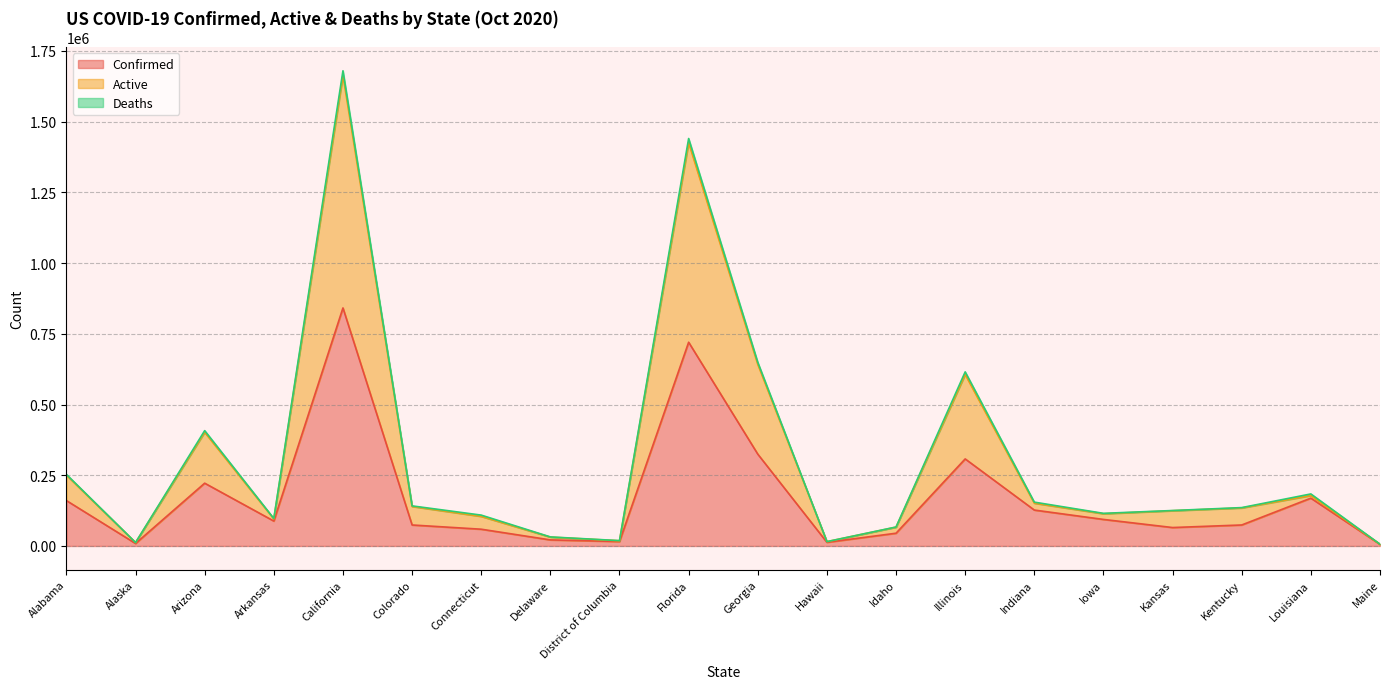

At which category is the sum across all series the highest?

California